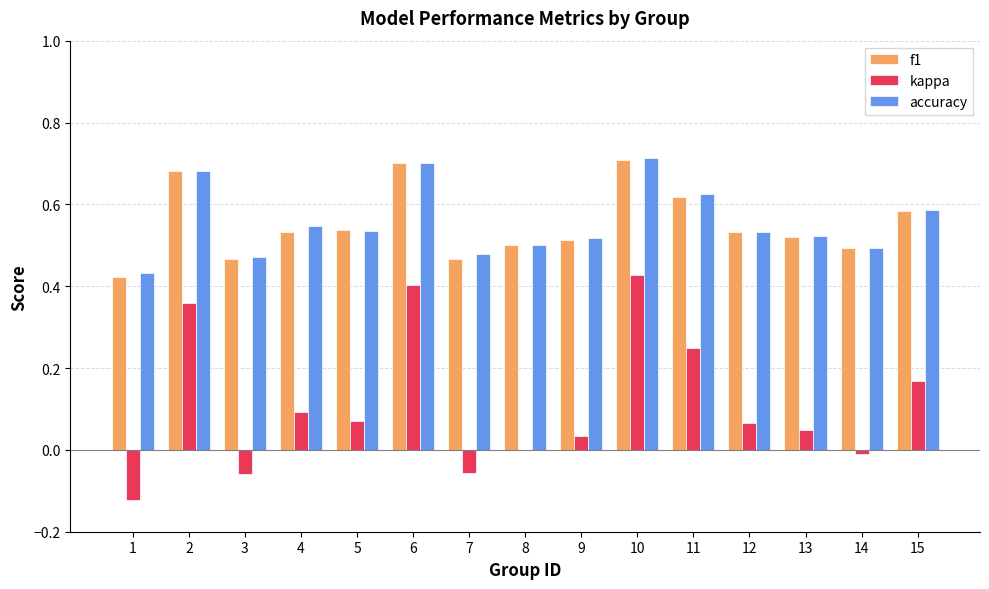

What is the sum of the accuracy values at 4 and 5?

1.1